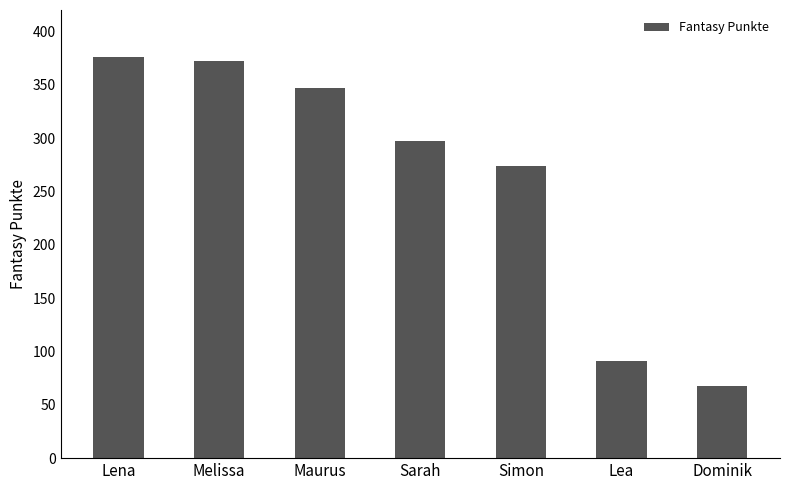

Rank the categories by value from highest to lowest.

Lena, Melissa, Maurus, Sarah, Simon, Lea, Dominik